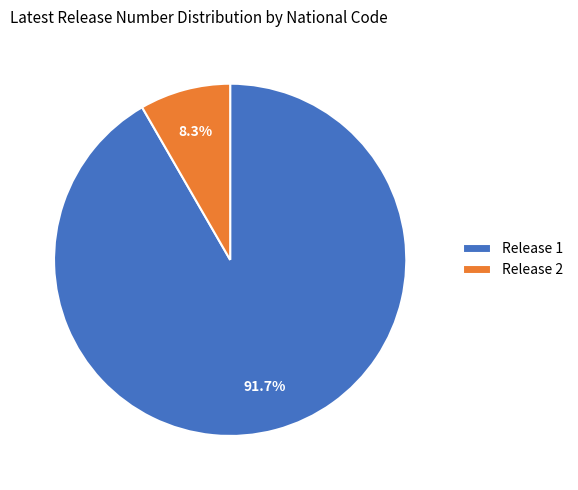

Does any single category account for the majority?

Yes